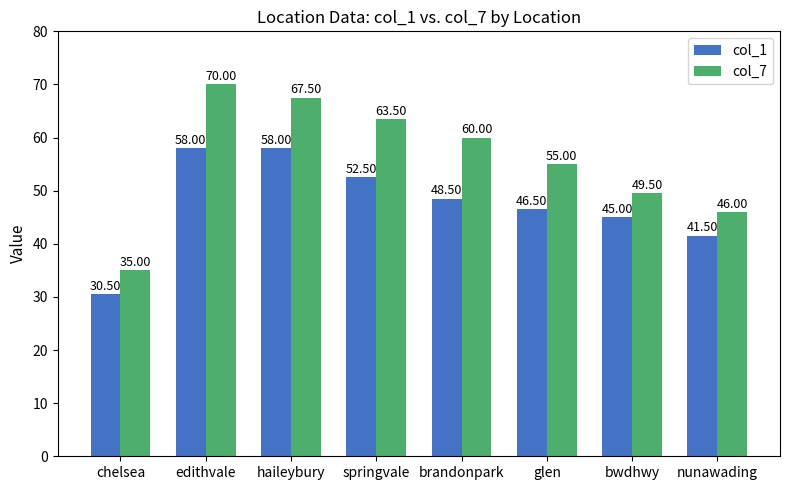

Which series changed the most between springvale and brandonpark?

col_1